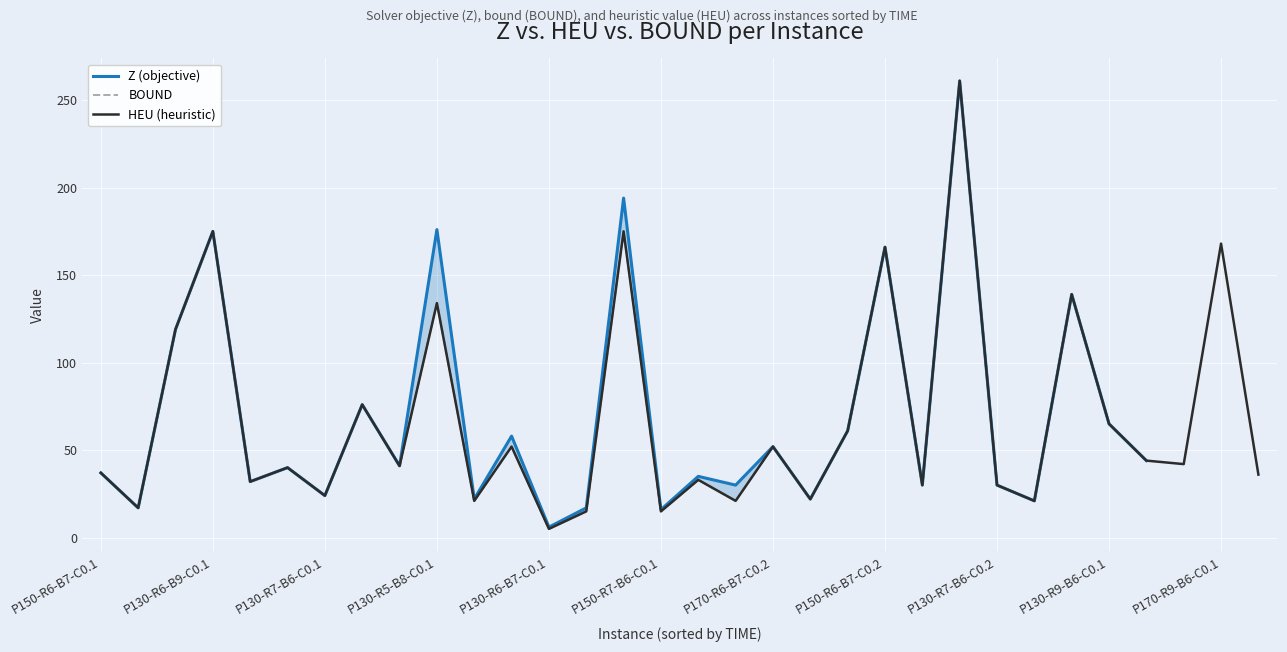

How many values in the Z (objective) series are below 41?

16